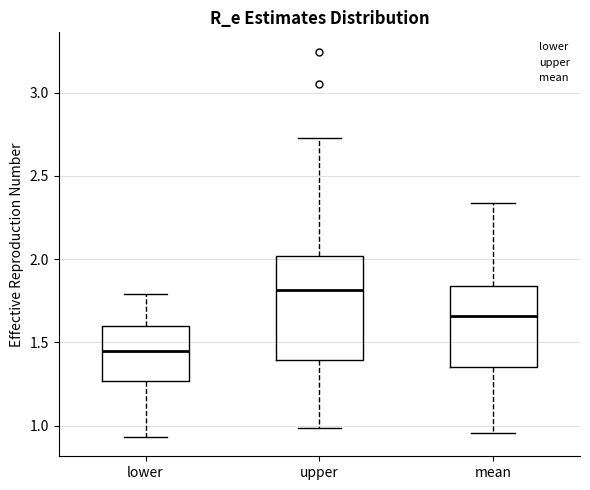

Where does the upper whisker of the box for upper end on the y-axis? The values are not printed on the chart, so give them approximately, as read against the axis.

2.75